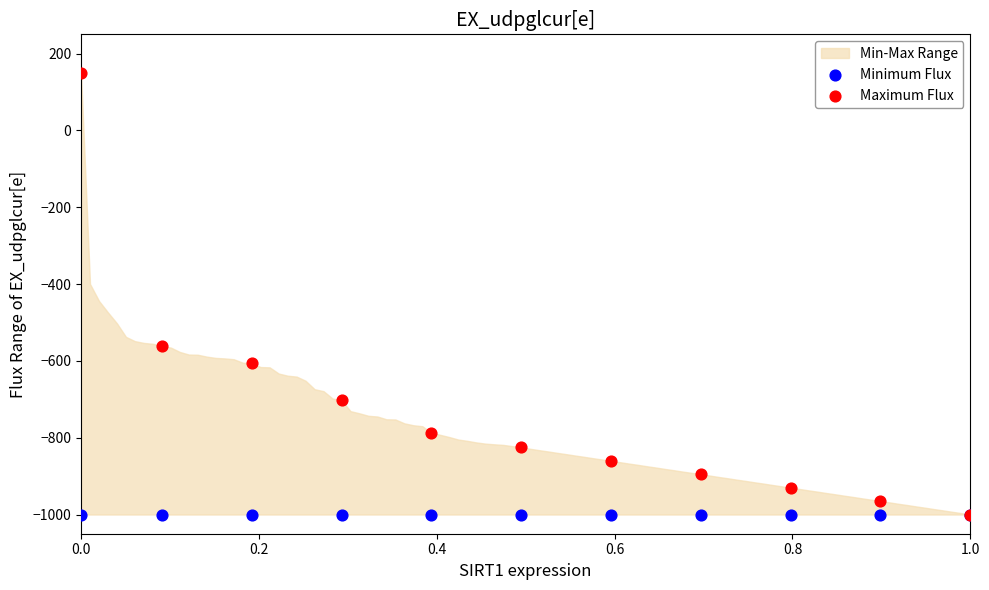

In the Maximum Flux series, what Y value is closest to -425?

-561.1